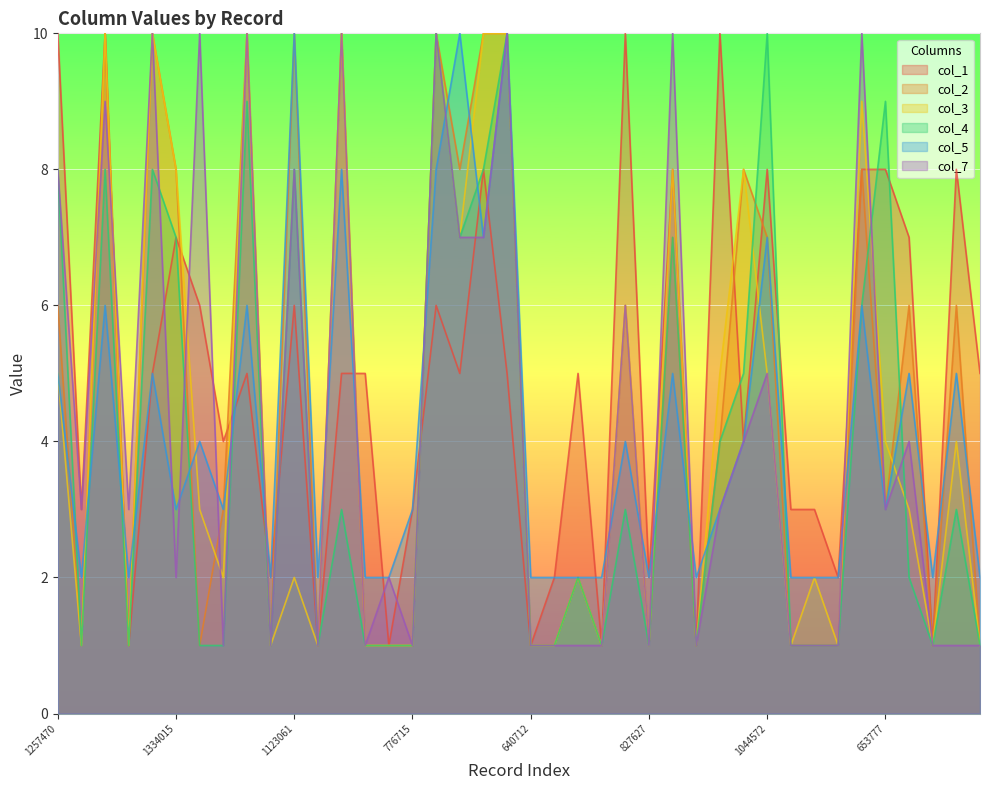

What is the lowest value of the col_1 series?

1